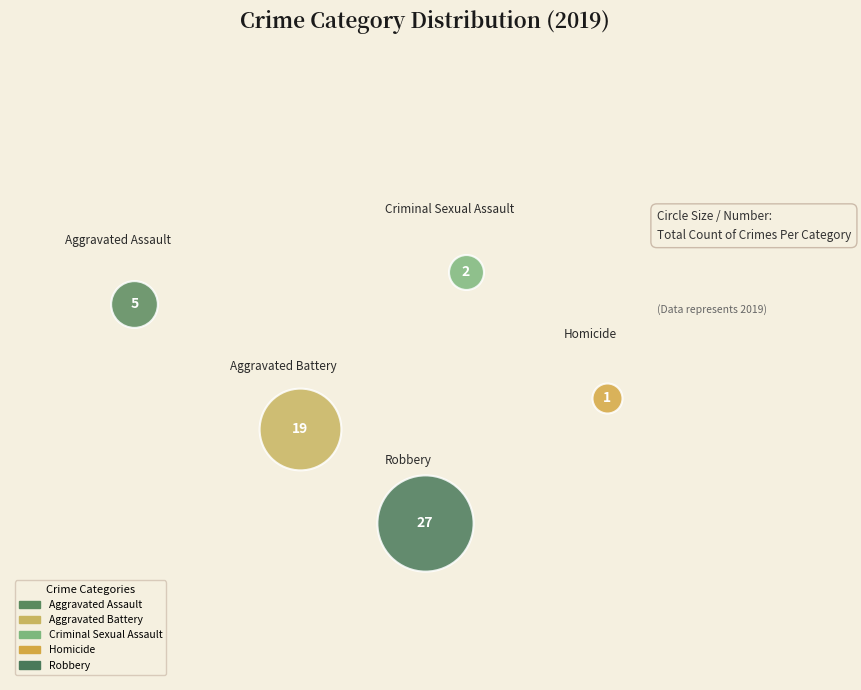

What are all the series names shown in the legend?

Aggravated Assault, Aggravated Battery, Criminal Sexual Assault, Homicide, Robbery